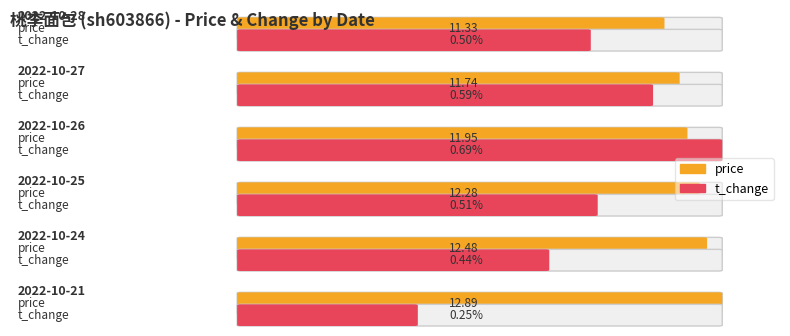

What is the sum of the price values at 2022-10-21 and 2022-10-25?

25.2